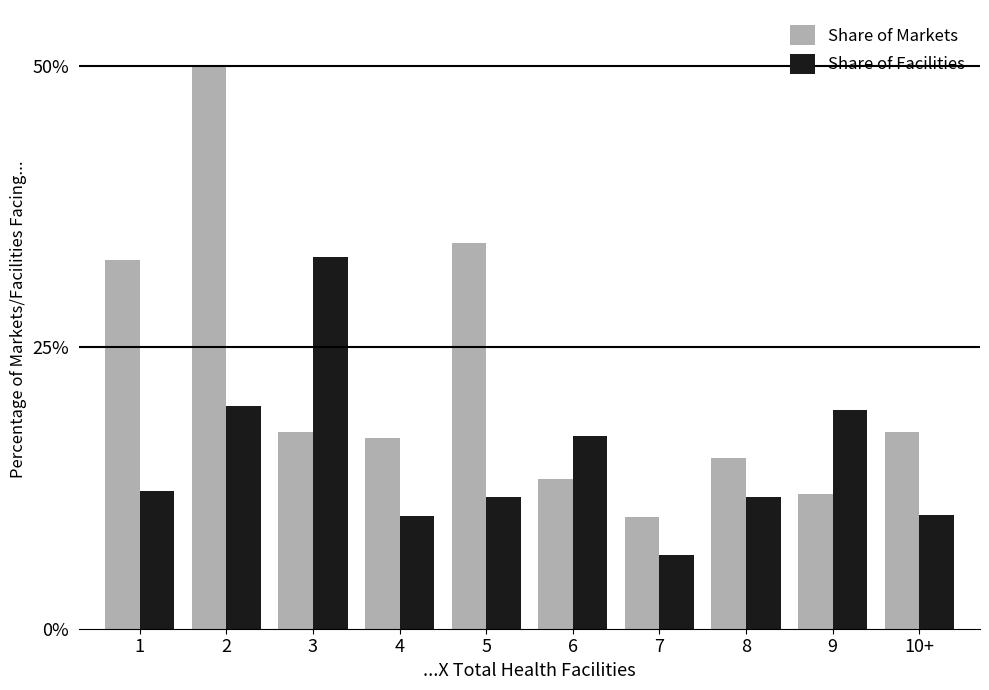

What is the difference between the highest and lowest values at 3?

15.6